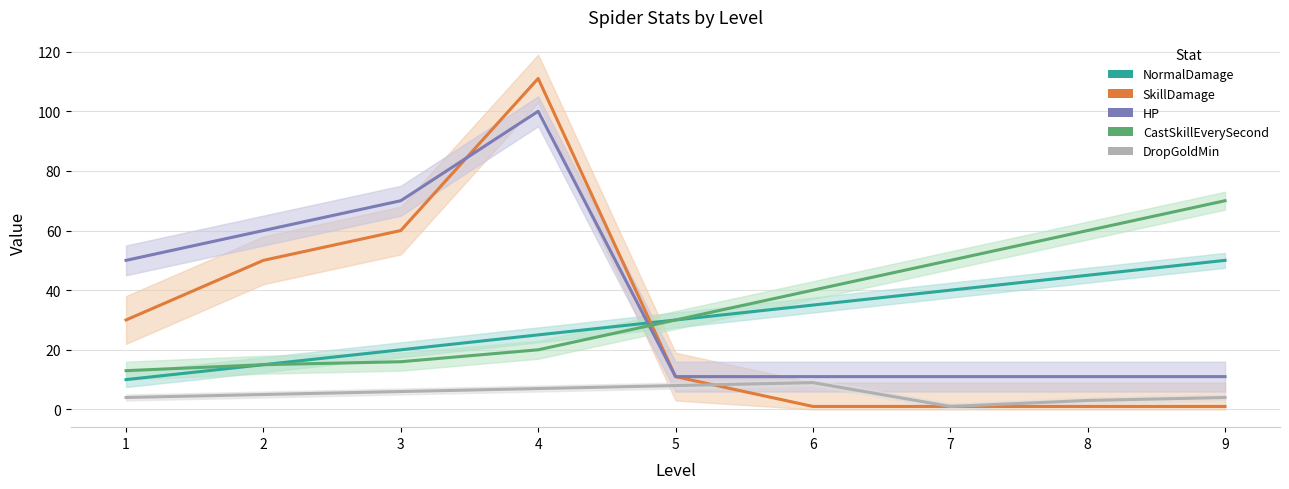

Reading right to left, what are all the values shown in this chart?

NormalDamage: 9=50	8=45	7=40	6=35	5=30	4=25	3=20	2=15	1=10
SkillDamage: 9=1	8=1	7=1	6=1	5=11	4=111	3=60	2=50	1=30
HP: 9=11	8=11	7=11	6=11	5=11	4=100	3=70	2=60	1=50
CastSkillEverySecond: 9=70	8=60	7=50	6=40	5=30	4=20	3=16	2=15	1=13
DropGoldMin: 9=4	8=3	7=1	6=9	5=8	4=7	3=6	2=5	1=4